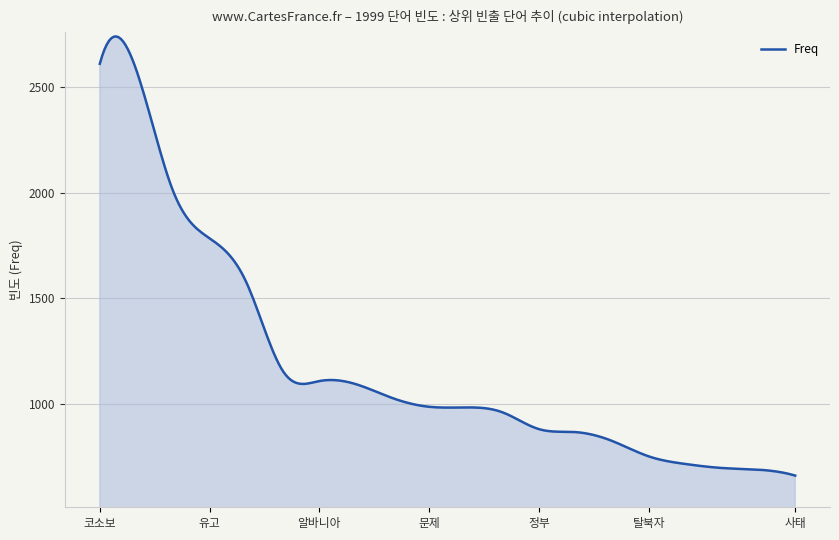

What is the difference between the maximum and minimum values?

2080.5